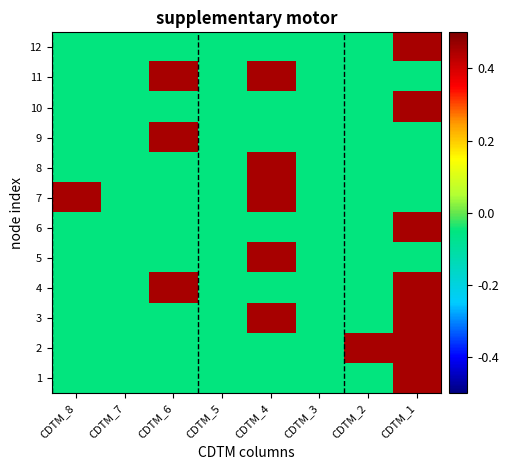

How many series are shown in this chart?

12